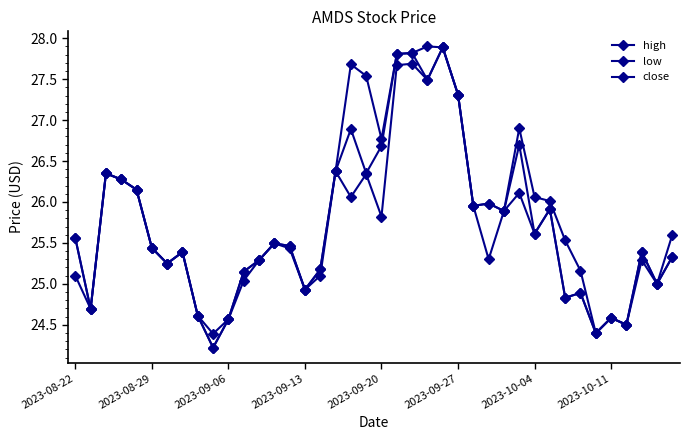

True or false: close has more than 0 points higher than both neighbors.

True